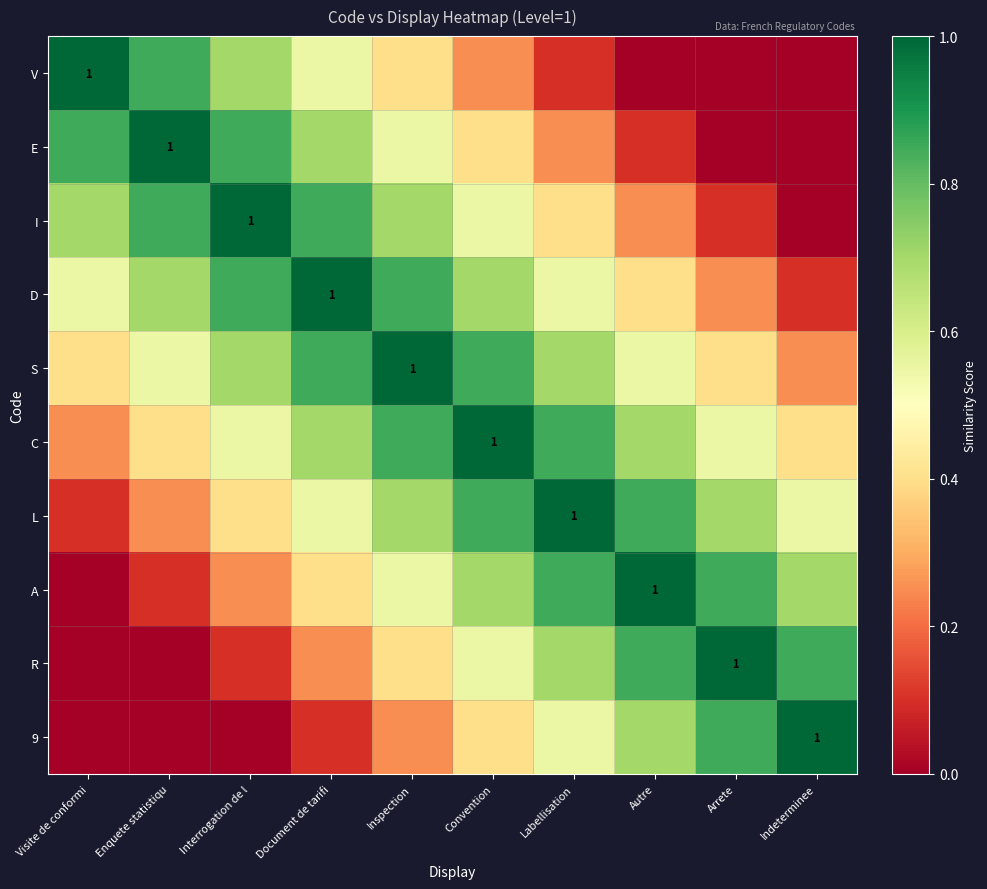

Is it true that E equals 1.0 at Enquete statistiqu?

True